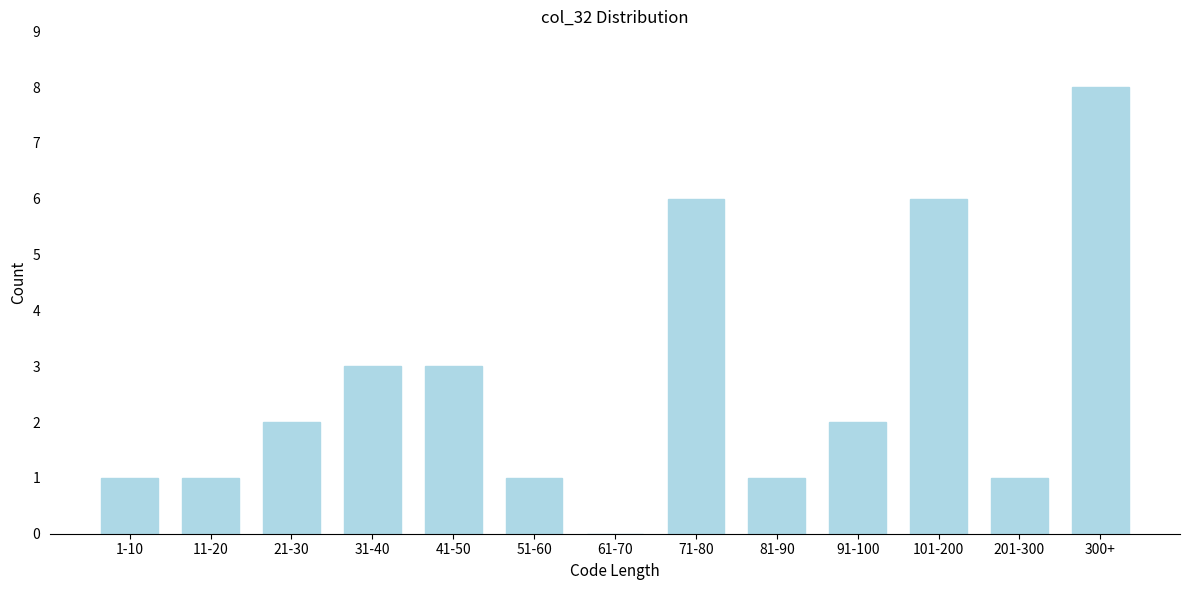

Reading left to right, list all the values displayed in this chart.

1-10=1	11-20=1	21-30=2	31-40=3	41-50=3	51-60=1	61-70=0	71-80=6	81-90=1	91-100=2	101-200=6	201-300=1	300+=8